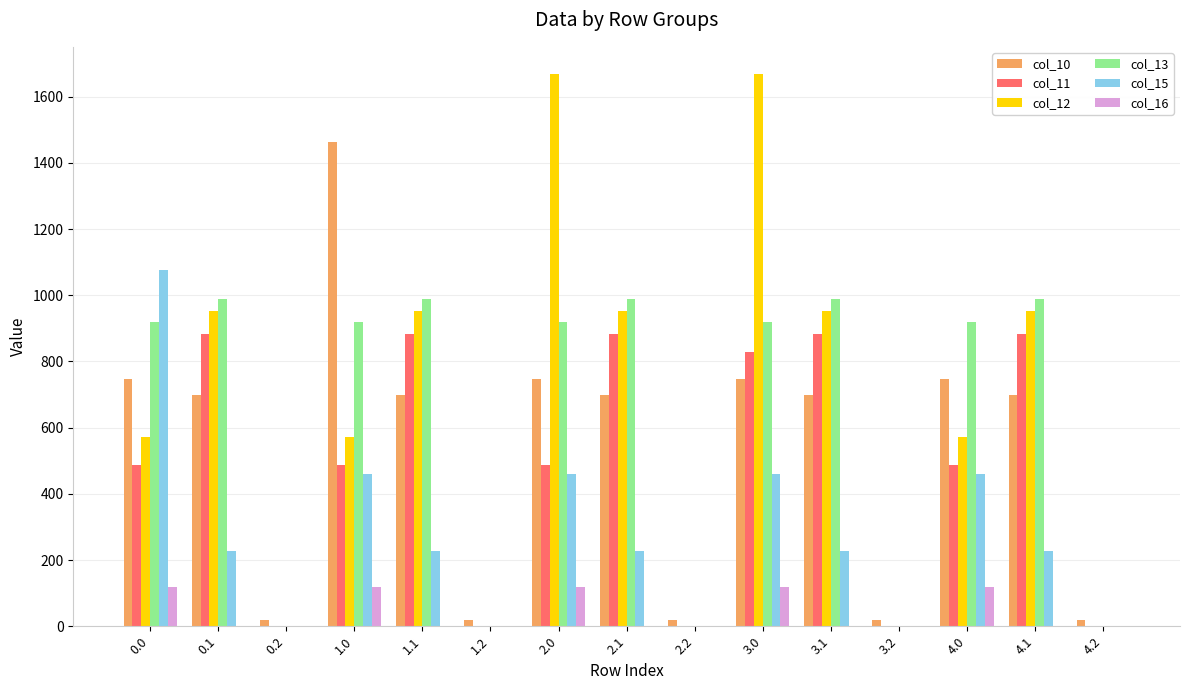

Which series has the largest total across all categories?

col_12